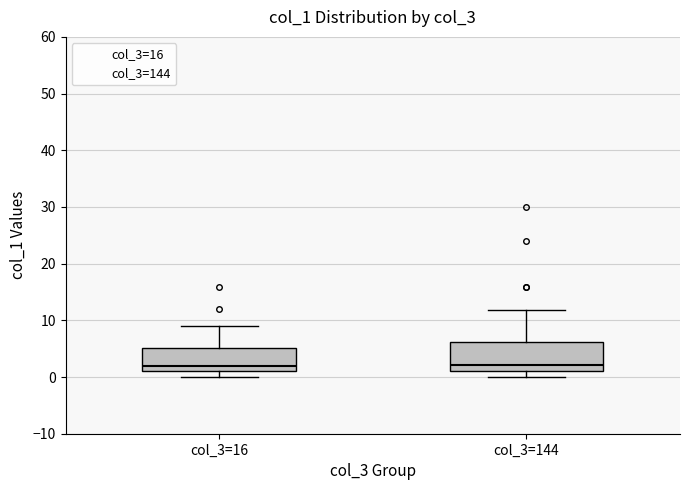

Reading left to right, transcribe this box plot: for each box, give where its median line is, the range the box spans, and where its two whiskers end, as read against the y-axis. The values are not printed on the chart, so give them approximately, as read against the axis.

col_3=16: median 2, box 1 to 5, whiskers 0 to 9
col_3=144: median 2, box 1 to 6, whiskers 0 to 12